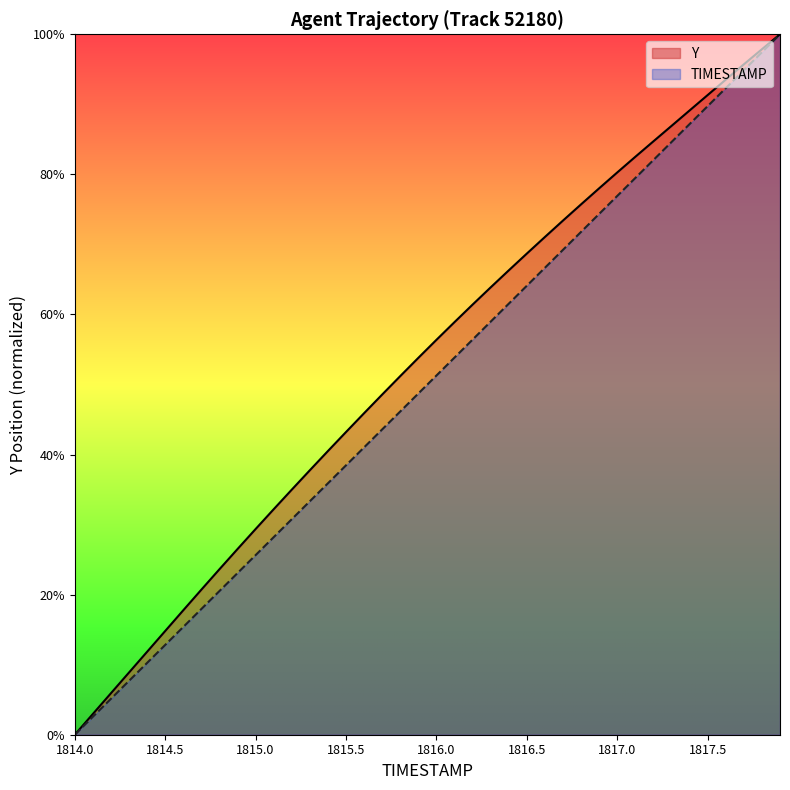

The value of TIMESTAMP at 1815.4 is 7.9. True or false?

False